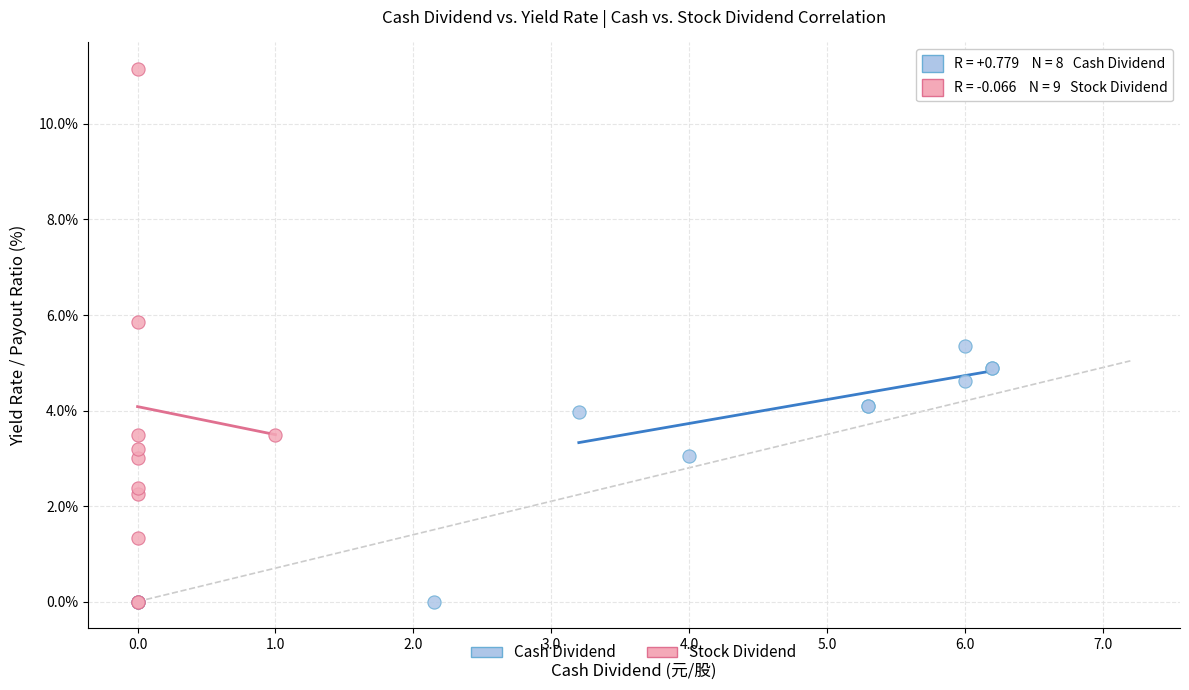

Which series has the widest spread of Y values?

Stock Dividend